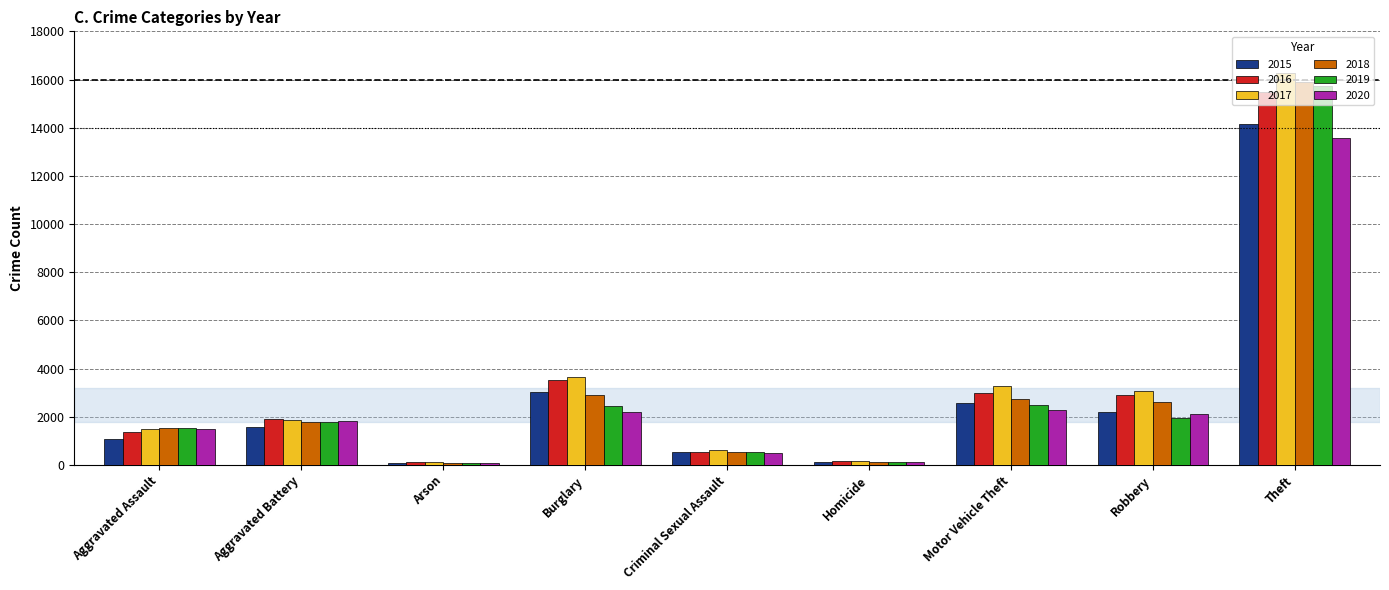

What is the average value of the 2019 series?

2967